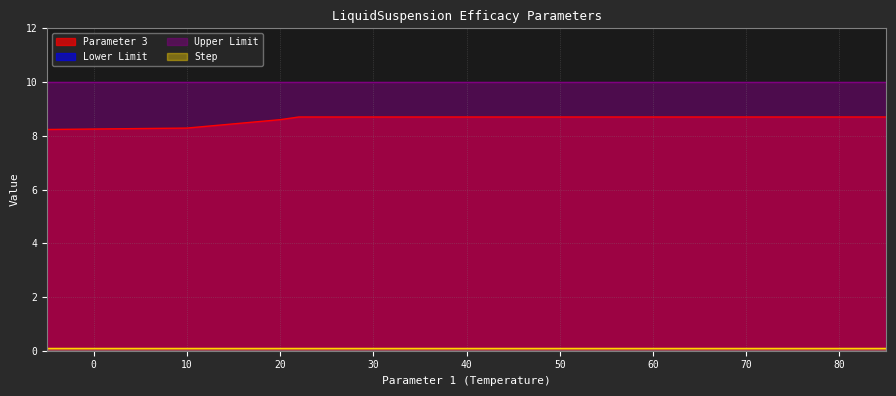

Does the chart have visible grid lines?

Yes